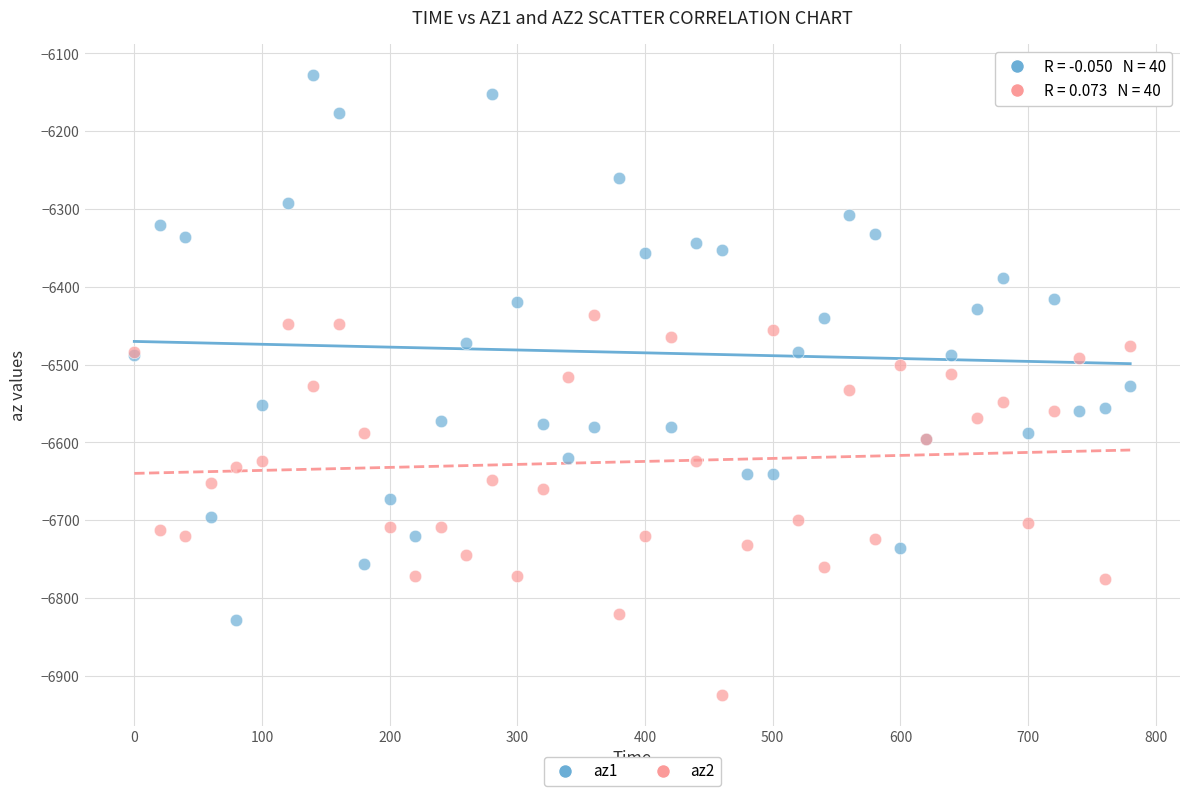

Which series reaches the maximum Y coordinate?

az1